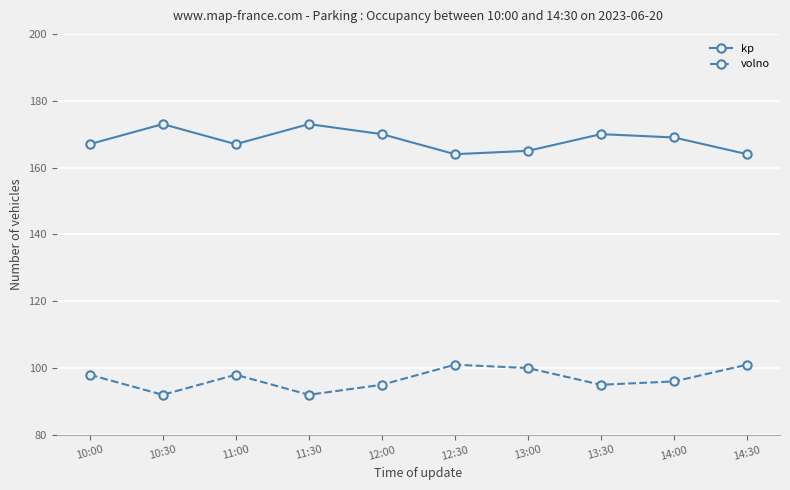

What value does the kp series have at 10:00?

167